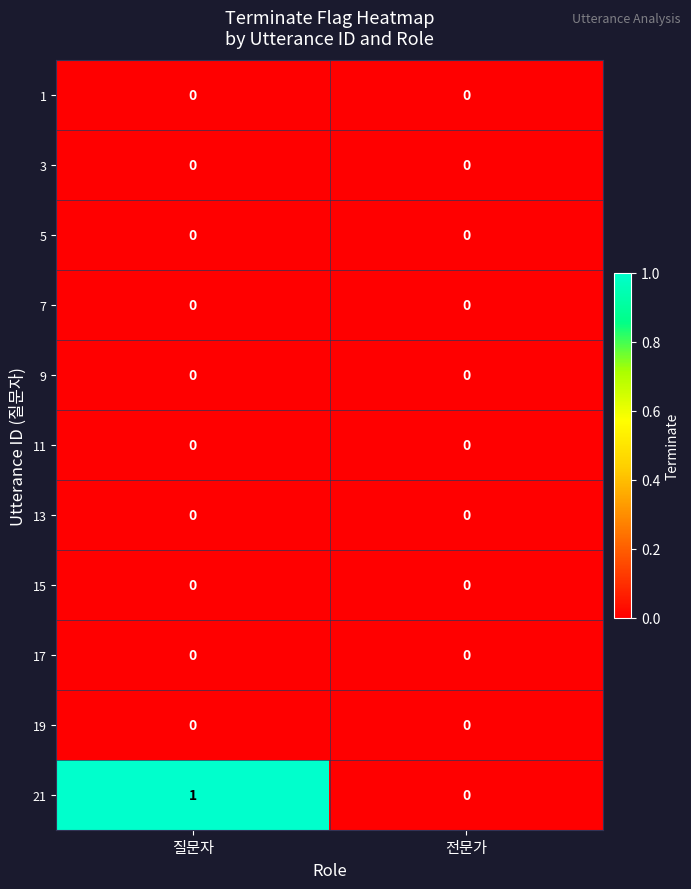

At which category is the sum across all series the highest?

질문자